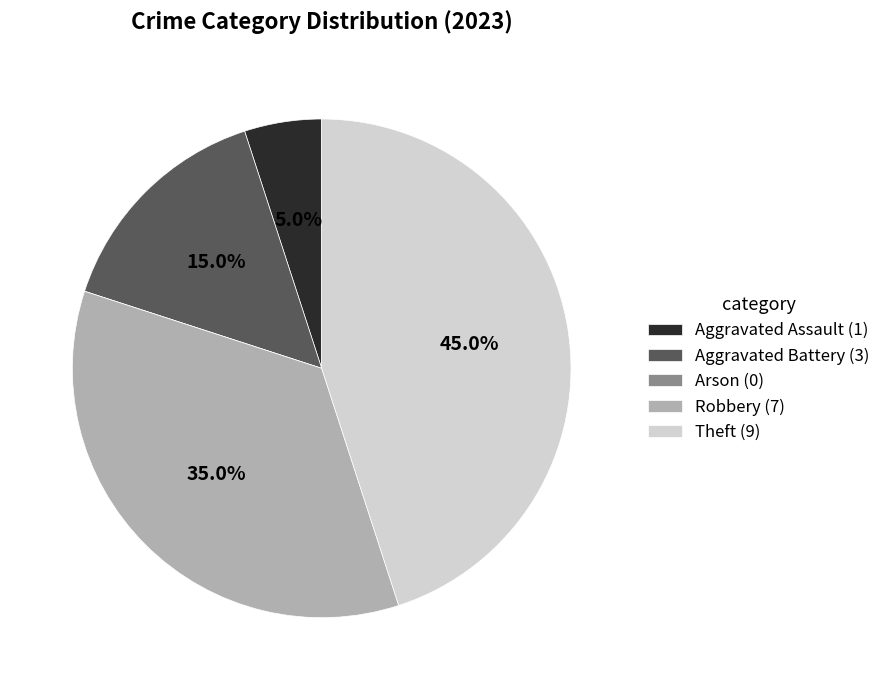

What percentage do Theft and Aggravated Assault together represent?

50.0%